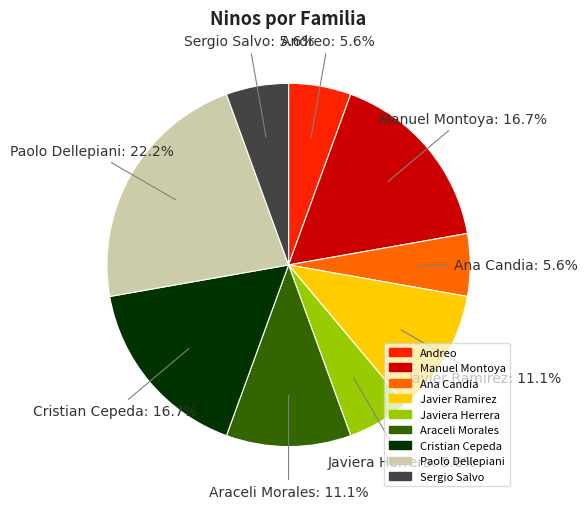

Which has a higher value, Ana Candia or Paolo Dellepiani?

Paolo Dellepiani